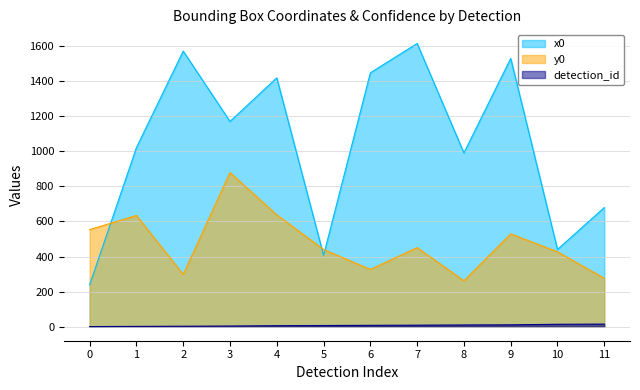

True or false: y0 and detection_id intersect in this chart.

False